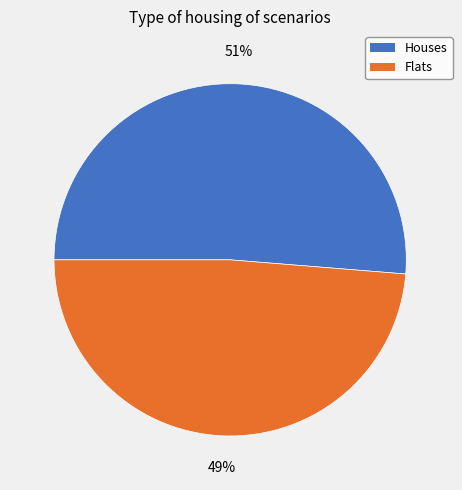

Is there a majority slice in this chart?

Yes